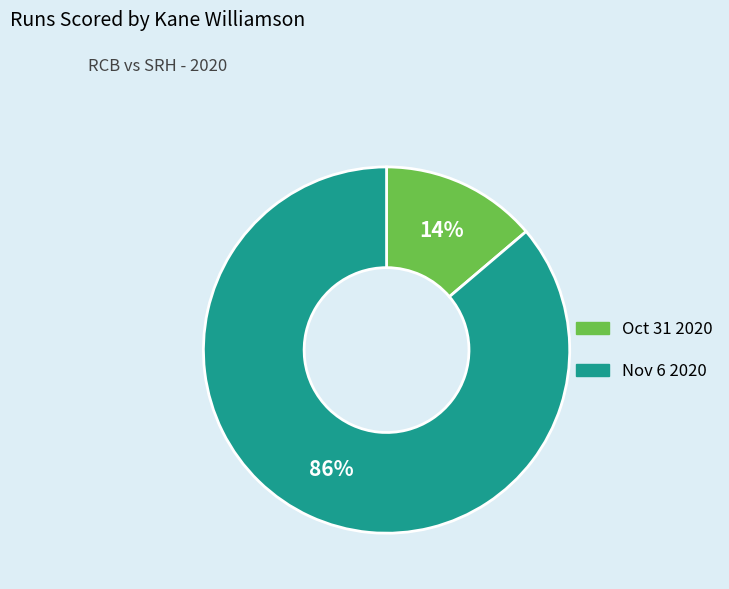

Which slice is the largest?

Nov 6 2020